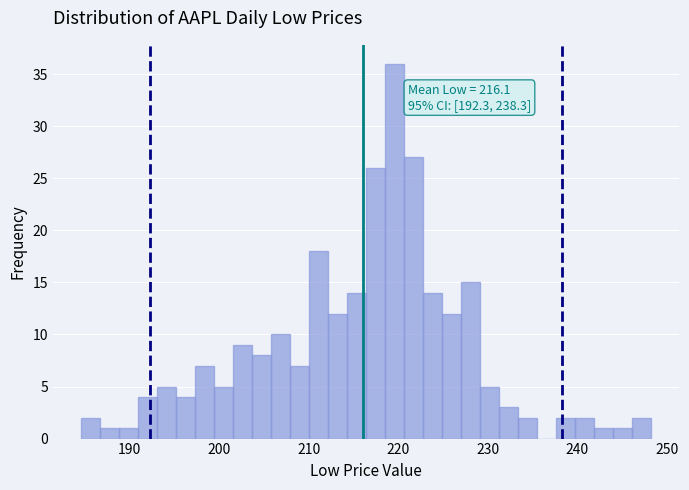

Around what value on the x-axis is the tallest bar? Give the approximate position of its centre, as read against the axis.

220